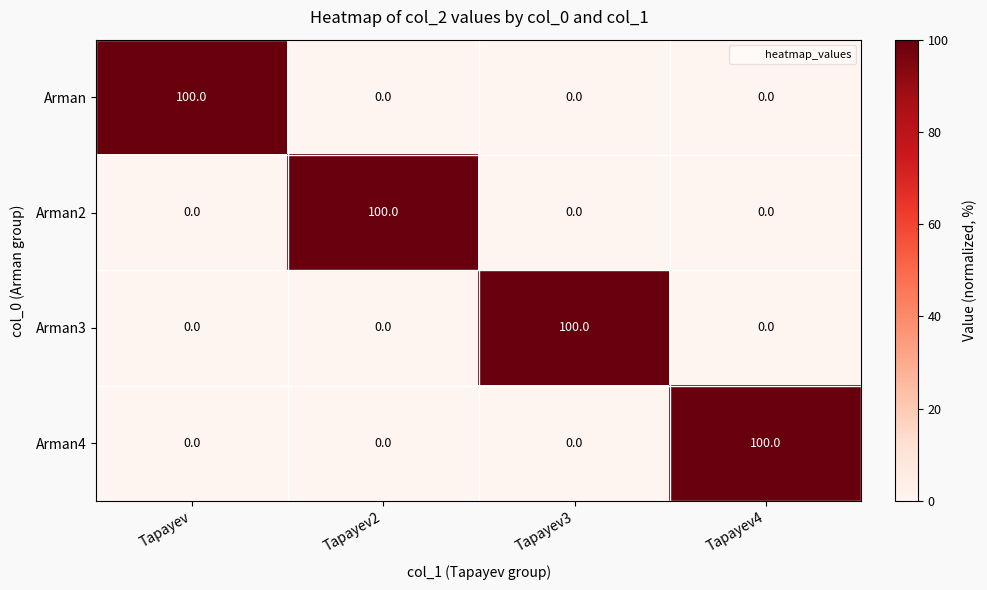

What is the spread (max minus min) of values at Tapayev2?

100